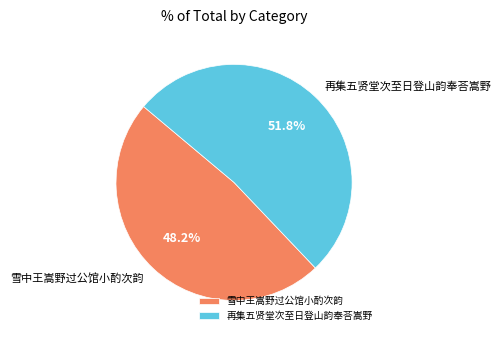

Rank the categories by value from lowest to highest.

雪中王嵩野过公馆小酌次韵, 再集五贤堂次至日登山韵奉荅嵩野